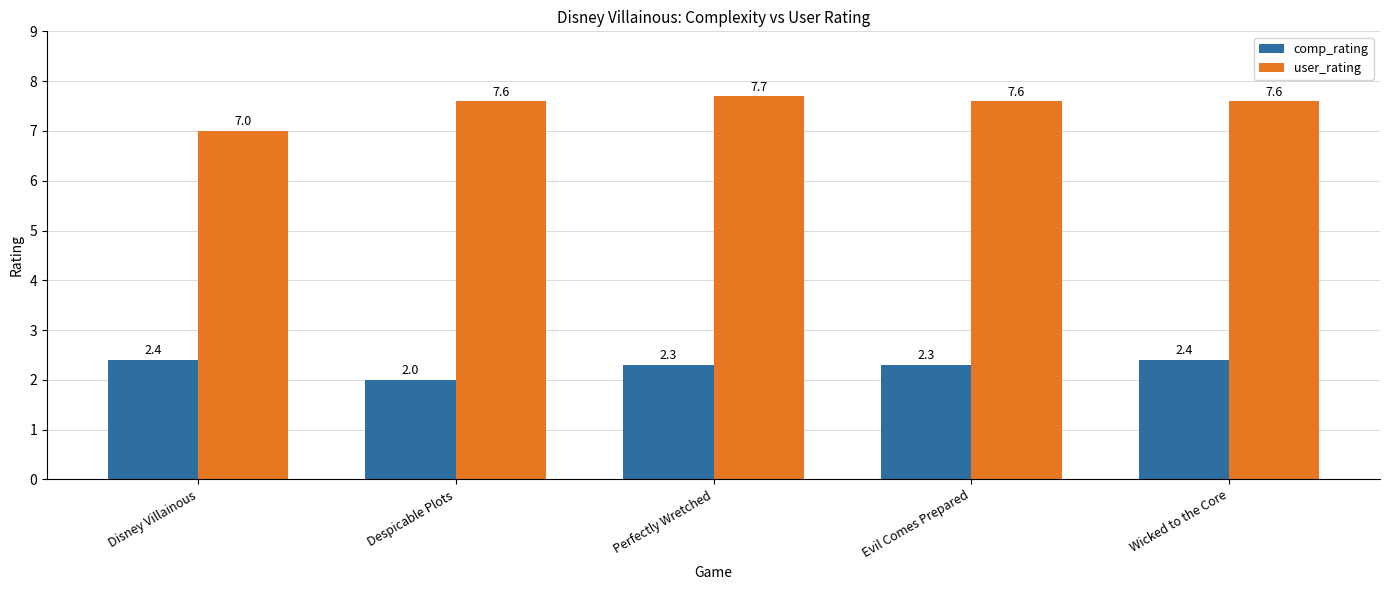

What is the minimum value for comp_rating?

2.0